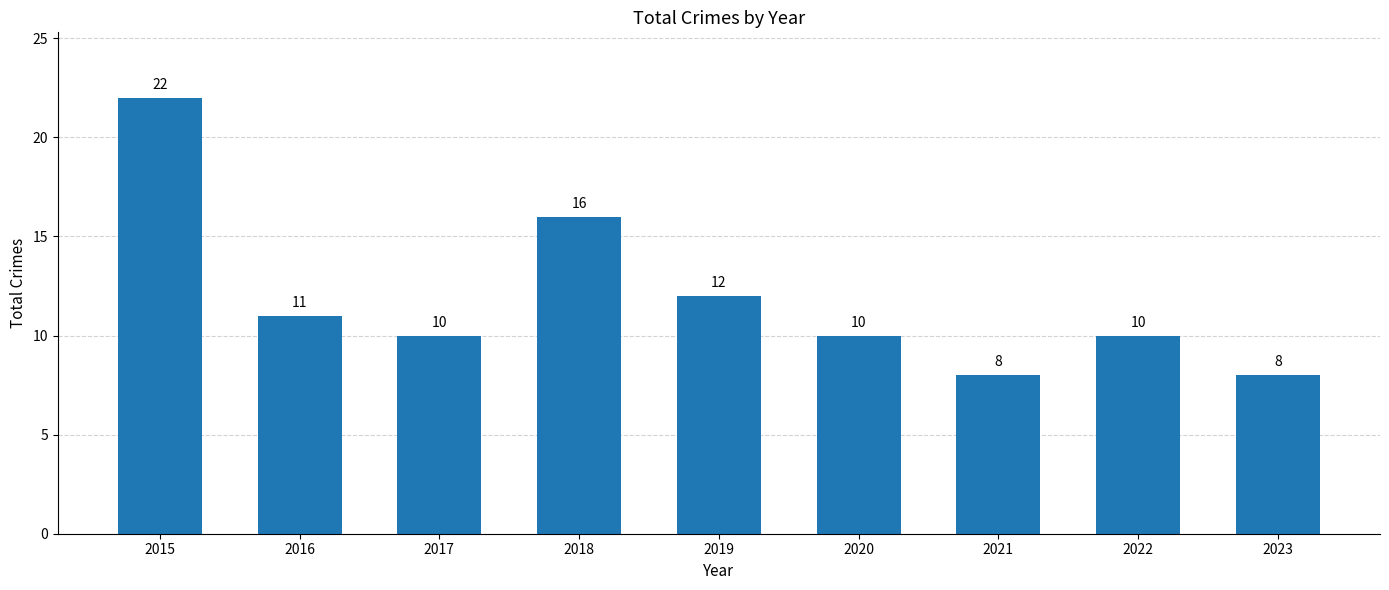

Where is the data nearest to the value 15?

2018